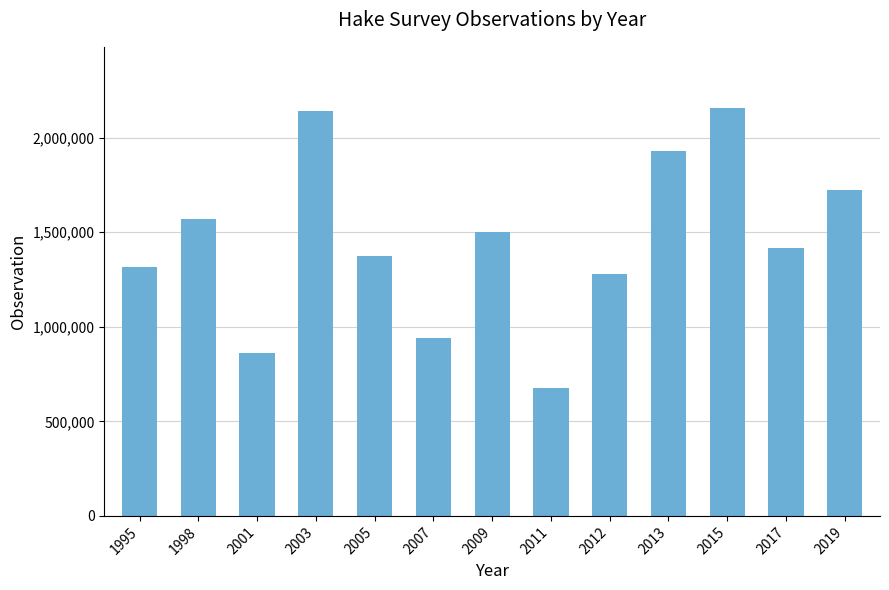

What is the difference between the values at 2013 and 2017?

511424